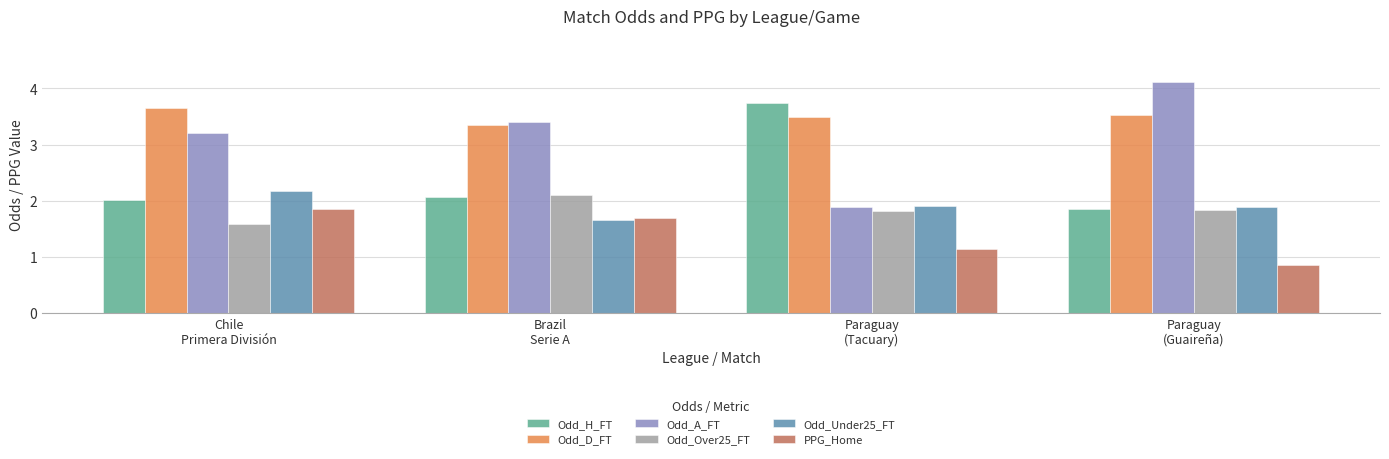

At Brazil
Serie A, list the series in order from smallest to largest.

Odd_Under25_FT, PPG_Home, Odd_H_FT, Odd_Over25_FT, Odd_D_FT, Odd_A_FT